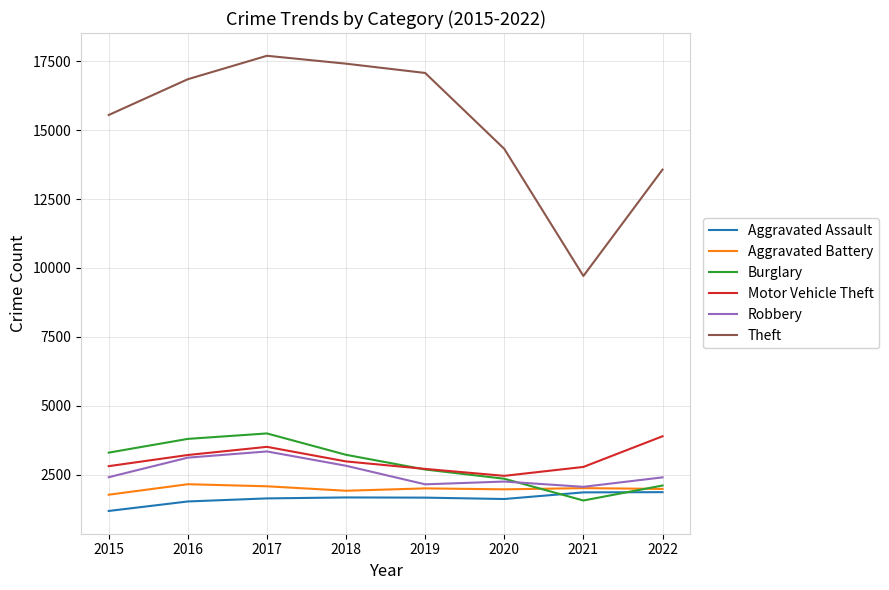

What is the difference between the second highest and second lowest values in the Burglary series?

1693